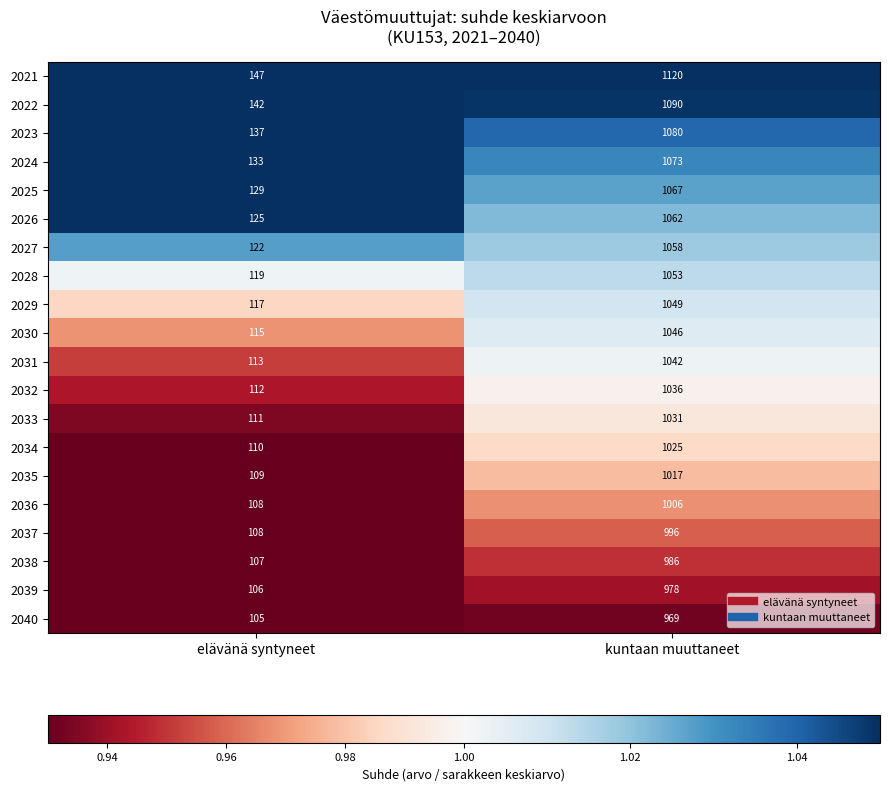

Which category has the highest value across all series?

kuntaan muuttaneet